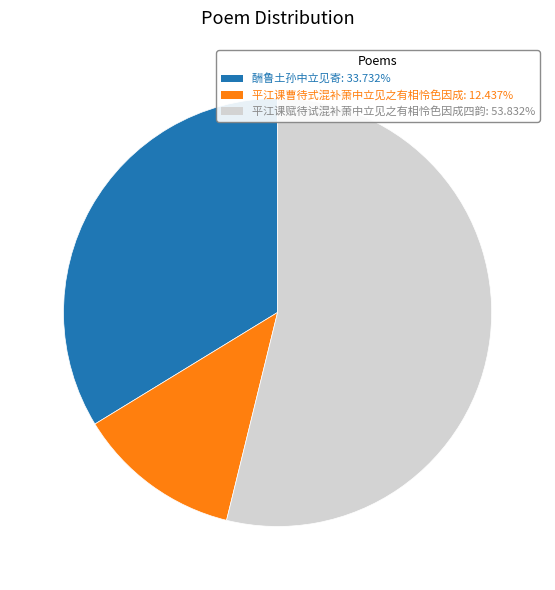

Approximately how many times larger is the value at 酬鲁土孙中立见寄: 33.732% compared to 平江课曹待式混补萧中立见之有相怜色因成: 12.437%?

2.7